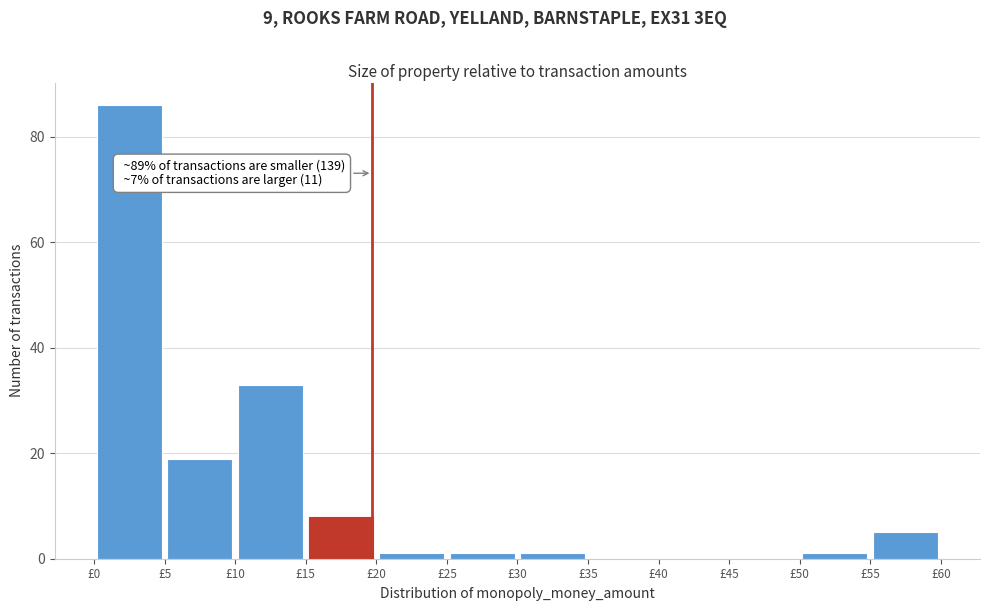

Over which range of the x-axis is the bar tallest?

0 to 5